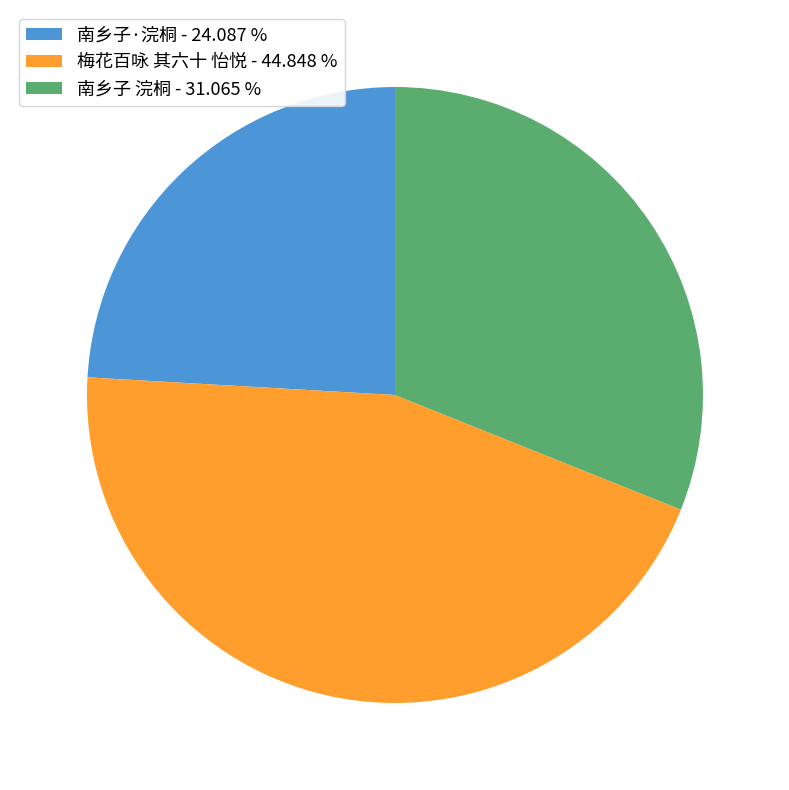

Does any single category account for the majority?

No